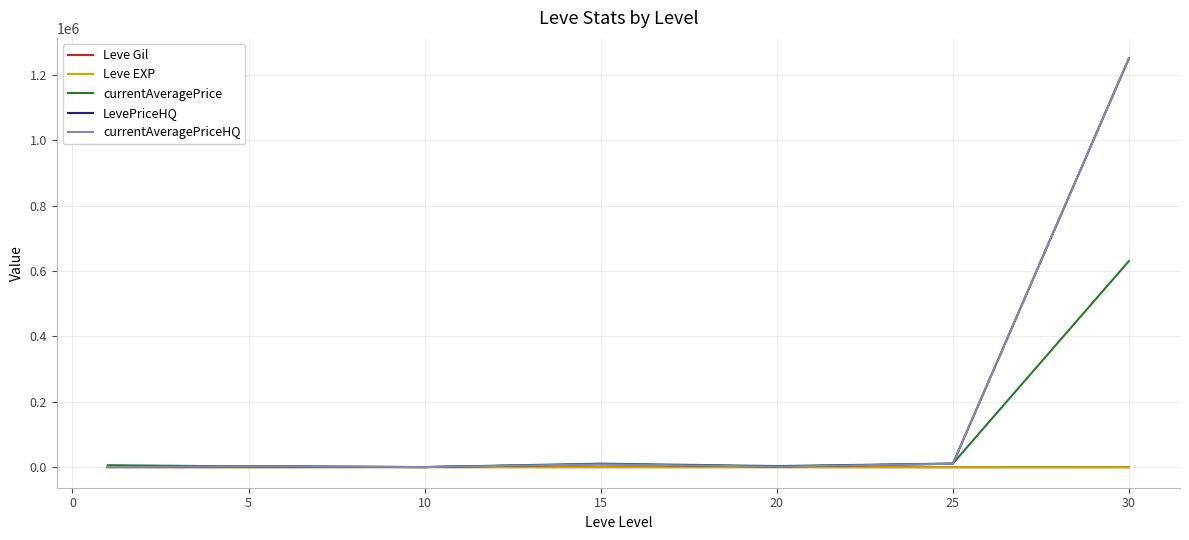

Which series has the widest spread of values?

LevePriceHQ